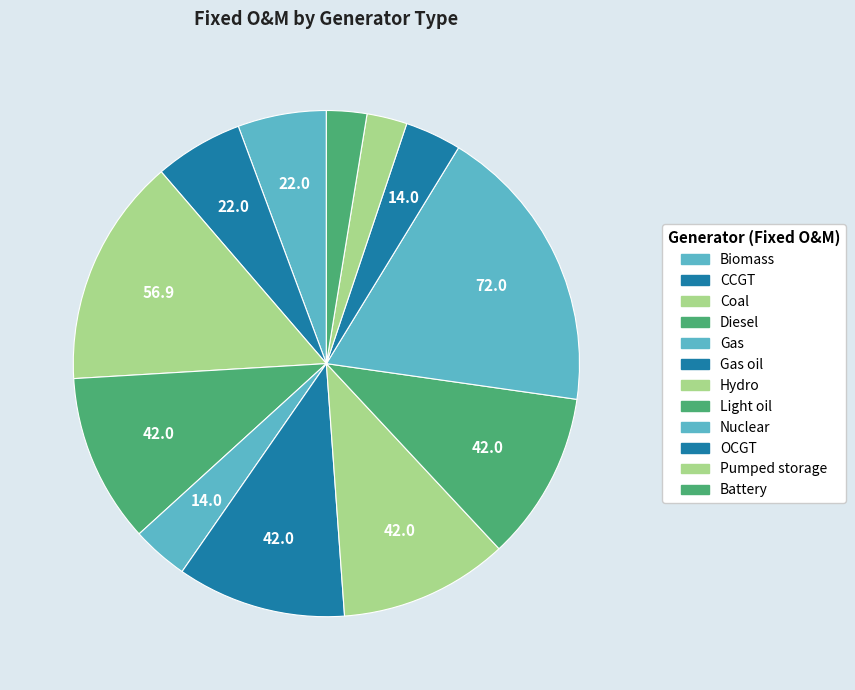

Which slice is the largest?

Nuclear